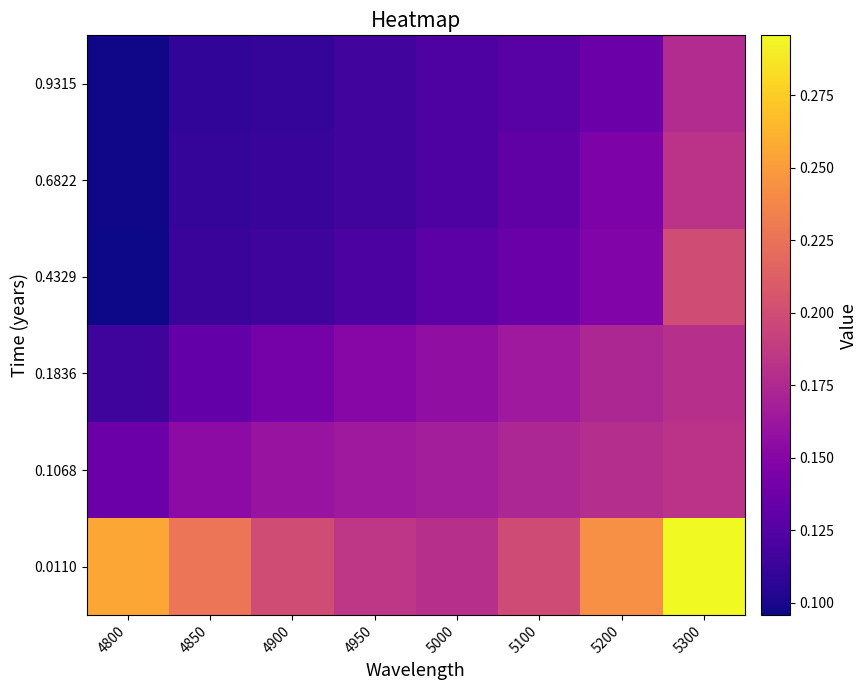

What is the difference between the highest and lowest values at 5200?

0.1